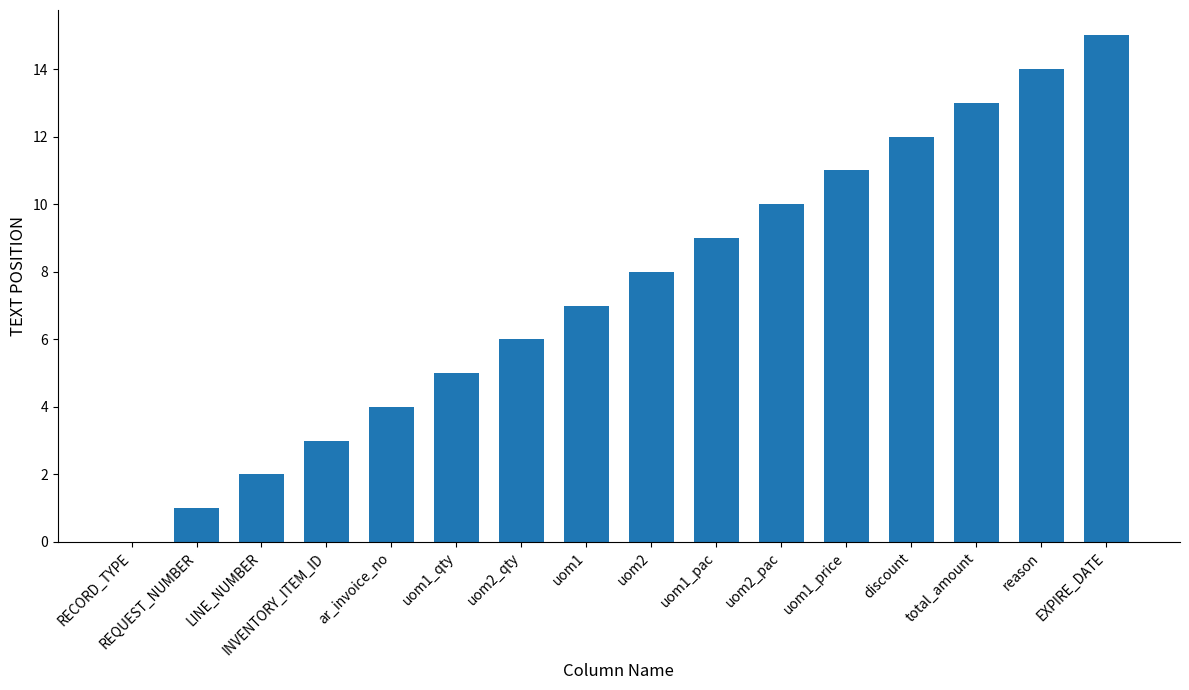

Count the number of categories in the chart.

16